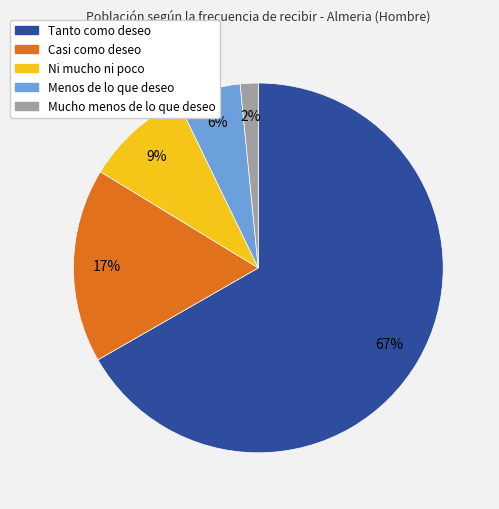

To the nearest percent, what is the average slice percentage?

20%